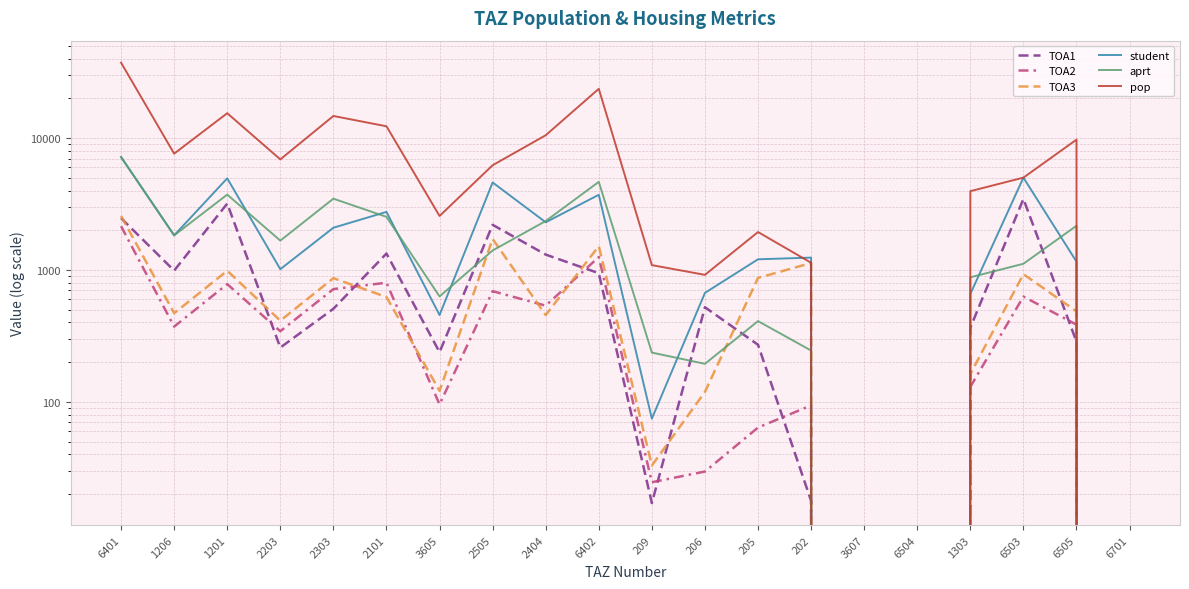

True or false: aprt has a value of 0.0 at 6504.

True